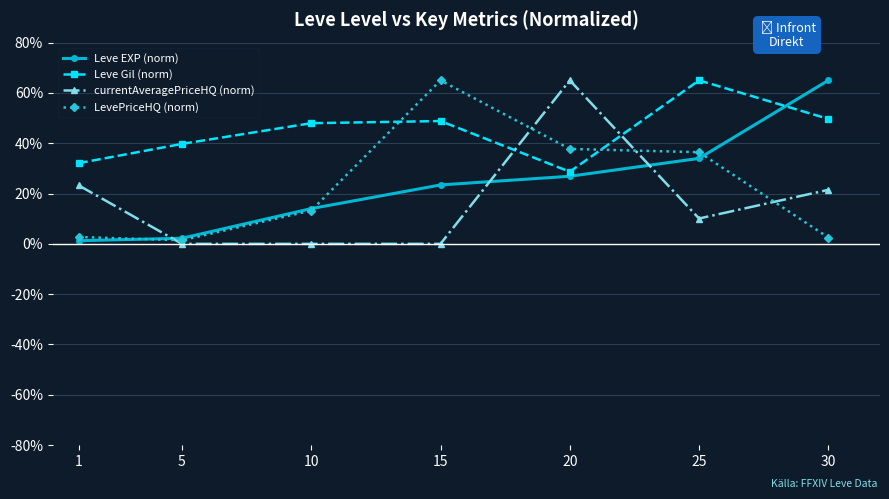

What is the approximate value of LevePriceHQ (norm) at 5?

1.4